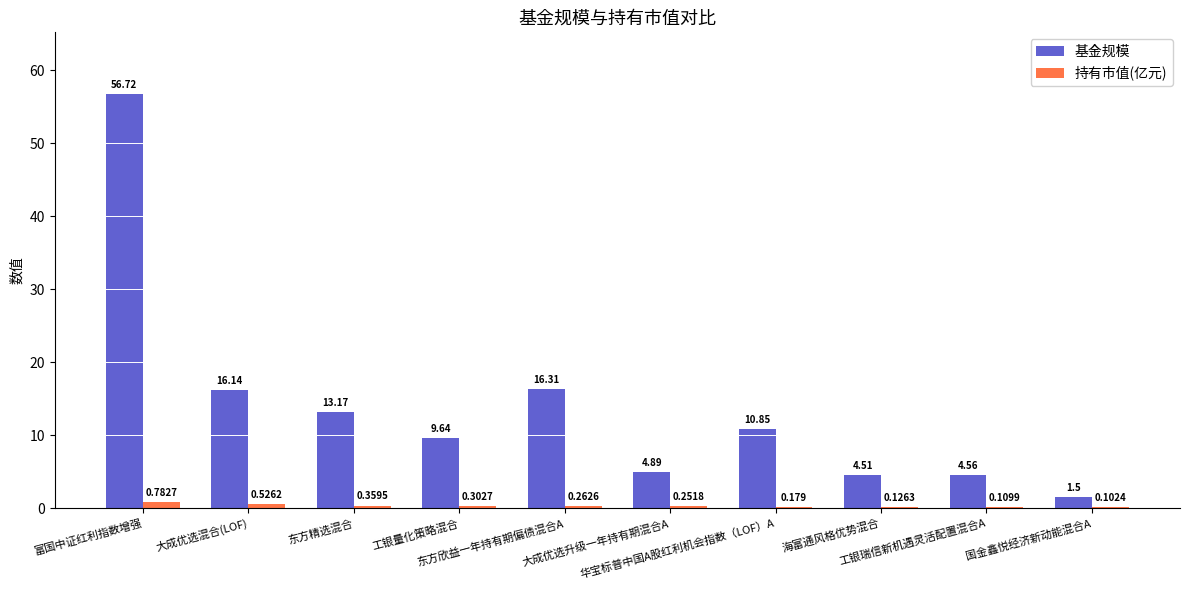

Which series has the largest total across all categories?

基金规模